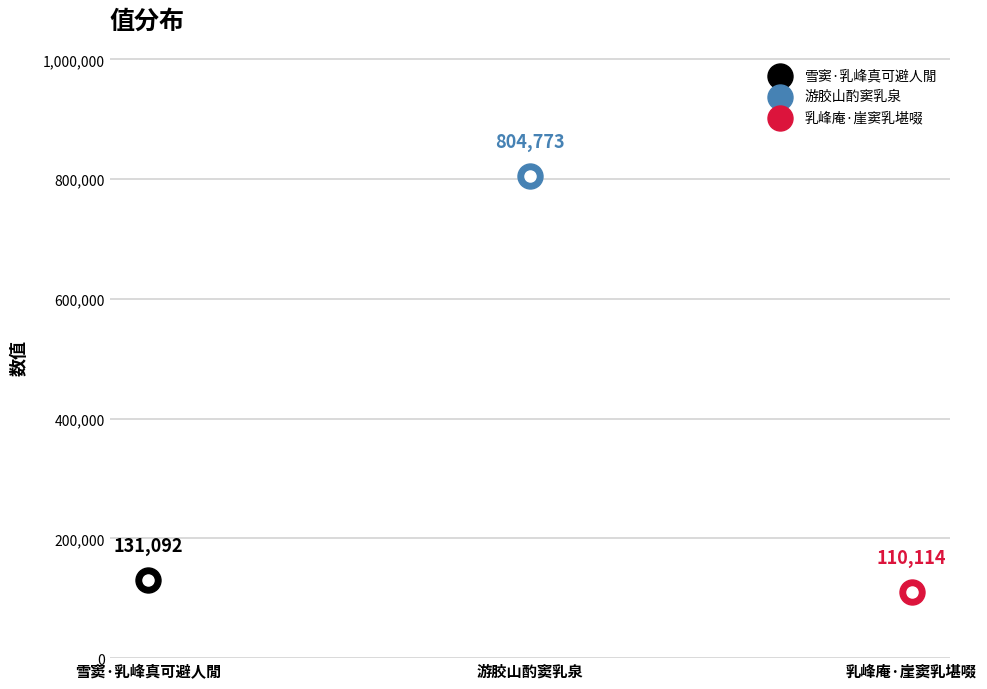

What is the change in value from 雪窦·乳峰真可避人閒 to 游胶山酌窦乳泉?

+673681